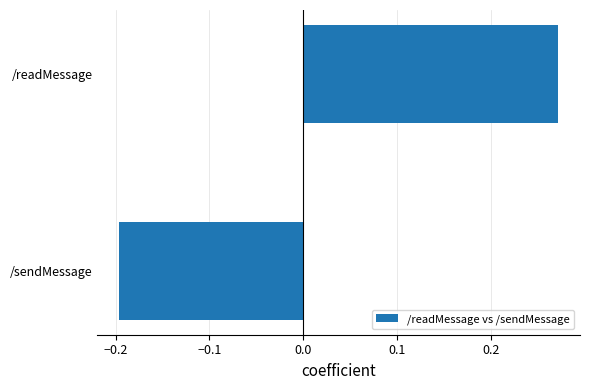

Are the bars horizontal?

Yes